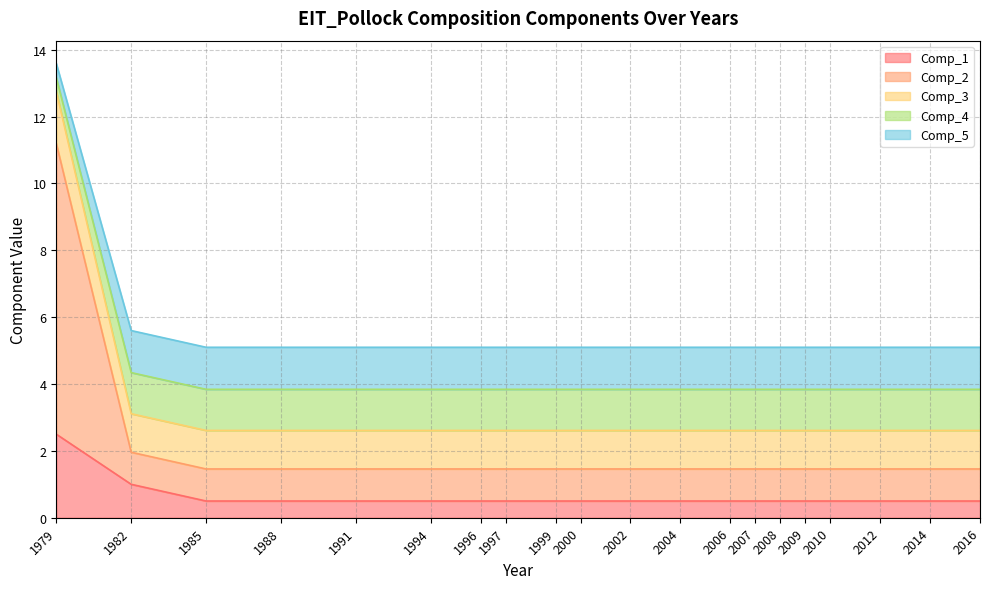

Between 2002 and 2010, which series saw the biggest shift?

Comp_1